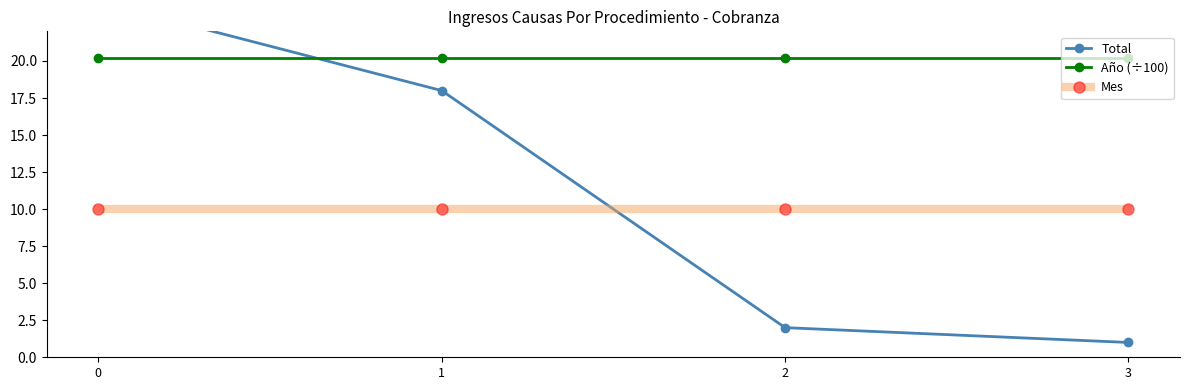

True or false: Total and Mes cross at least once.

True